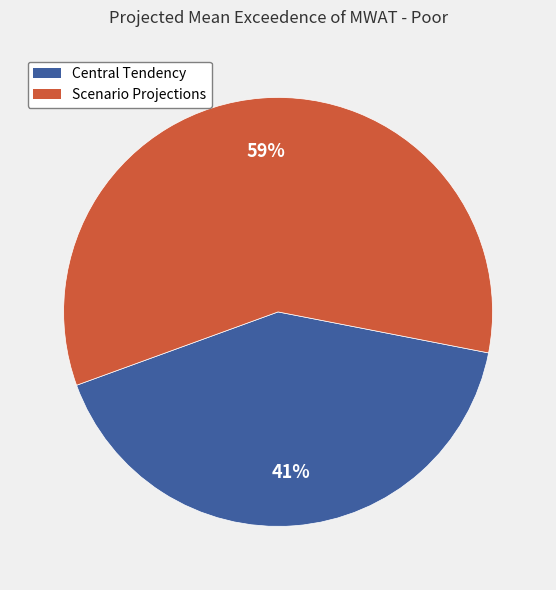

Is there any slice that represents more than half of the pie?

Yes